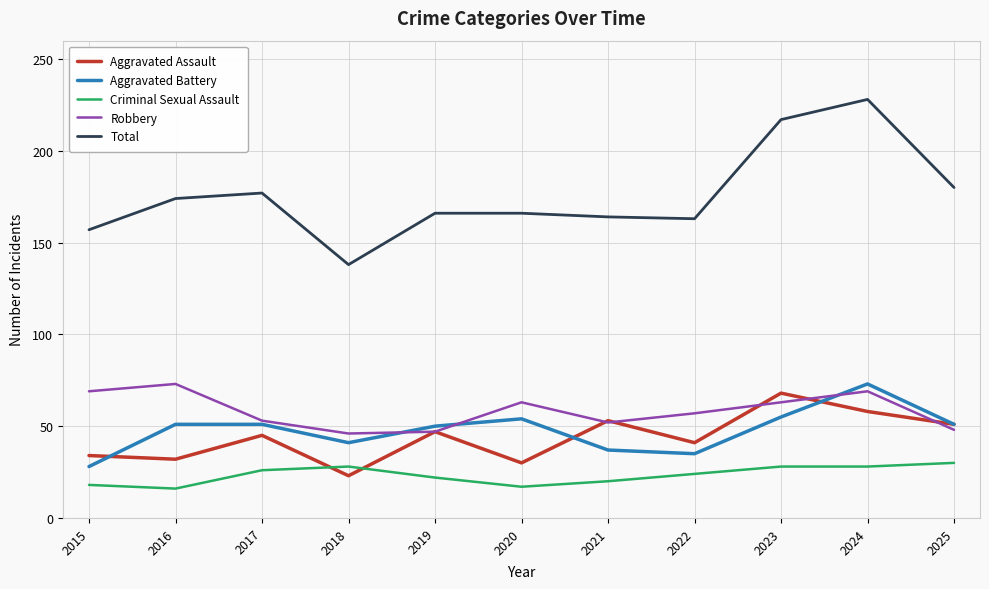

True or false: Robbery and Criminal Sexual Assault intersect in this chart.

False